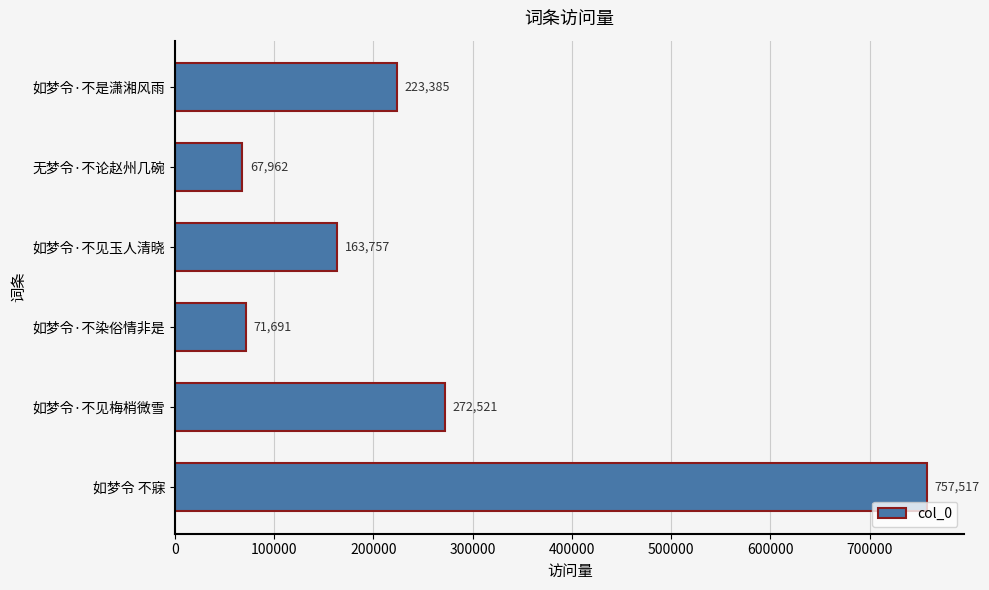

What is the approximate value at 如梦令·不见玉人清晓?

163757